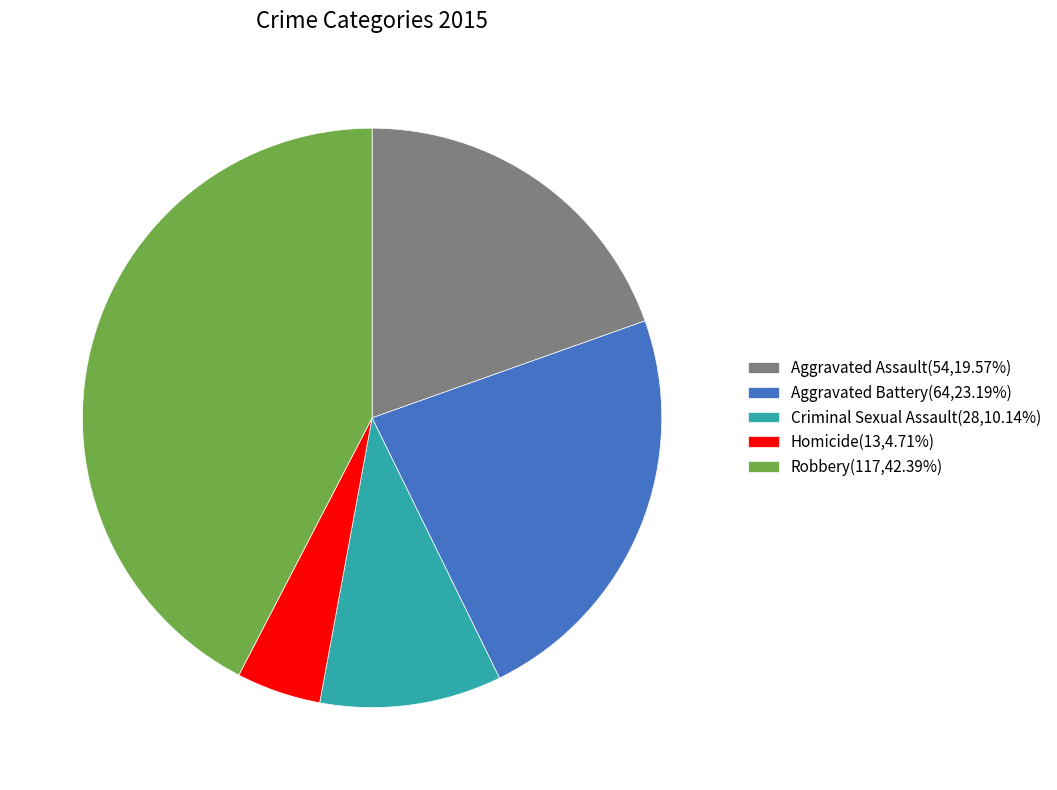

Is the sum of Robbery(117,42.39%) and Homicide(13,4.71%) greater than half?

No